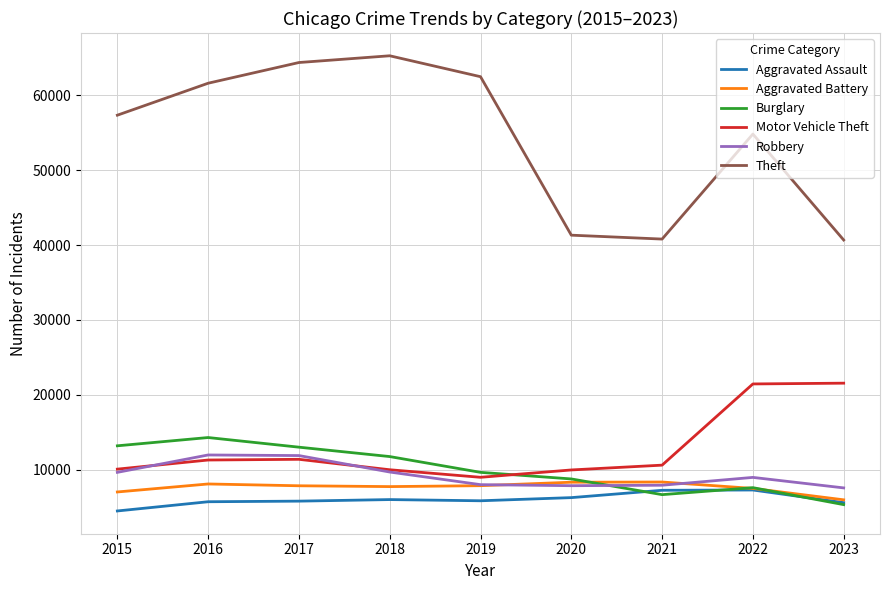

Between 2018 and 2023, which series saw the biggest shift?

Theft